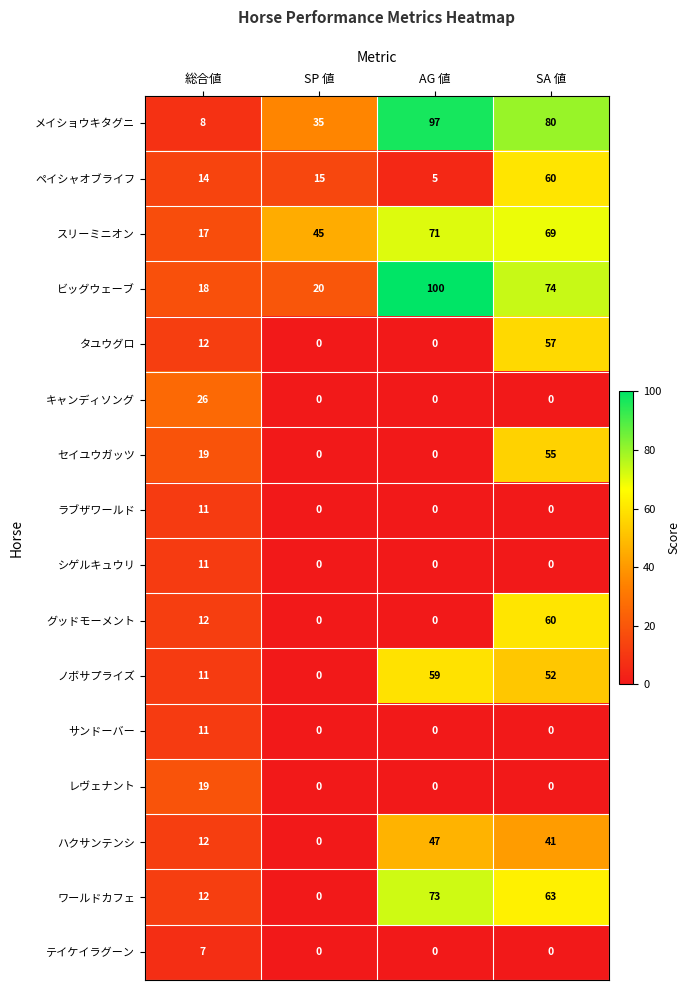

At which category does the chart reach its peak across all series?

AG 値